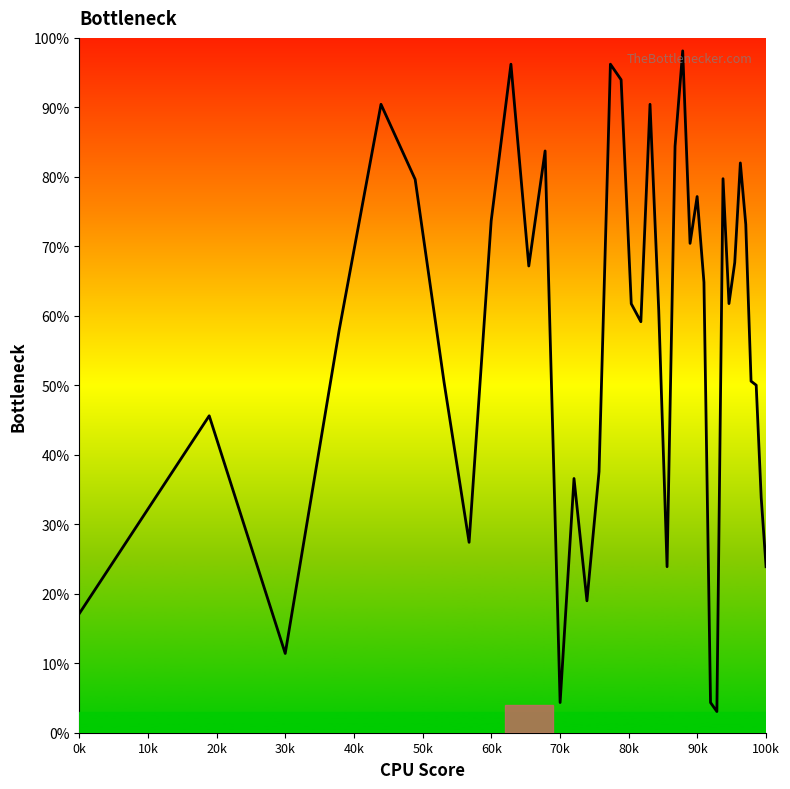

What is the smallest value displayed?

3.1